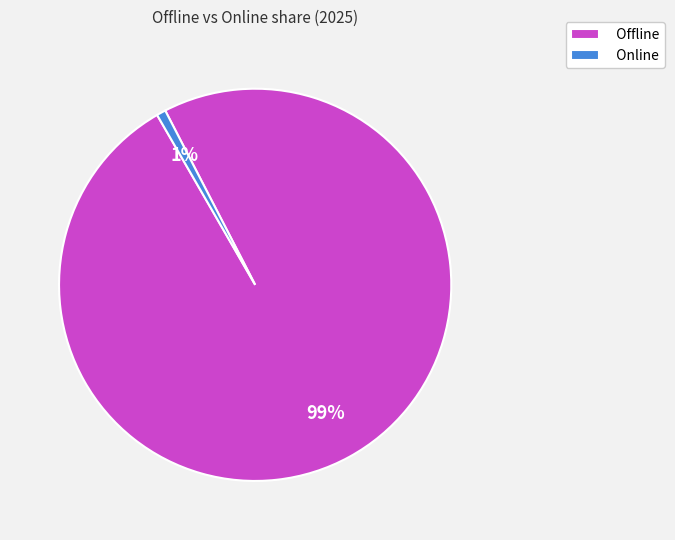

To the nearest percent, what is the average slice percentage?

50%